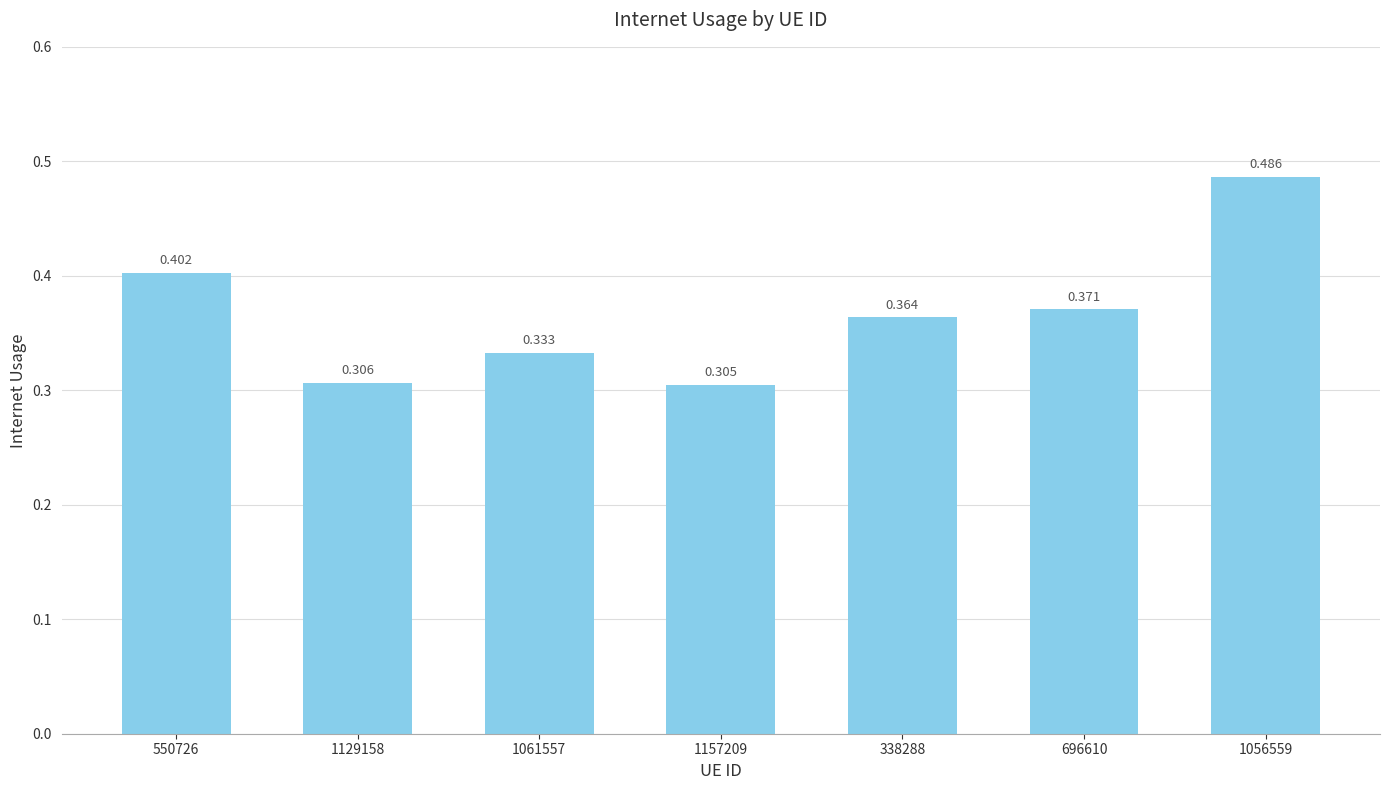

The value at 338288 is 0.4. True or false?

True